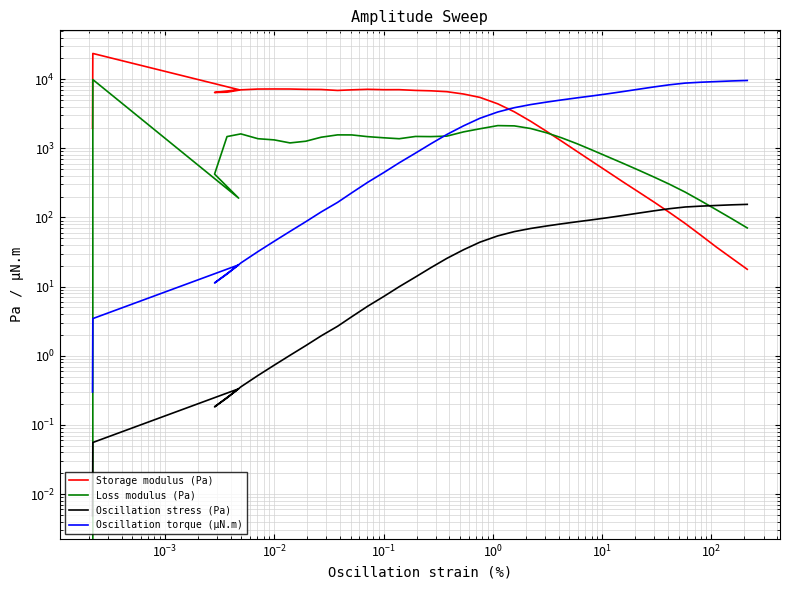

The value of Oscillation torque (µN.m) at 20 is 1504.1. True or false?

False